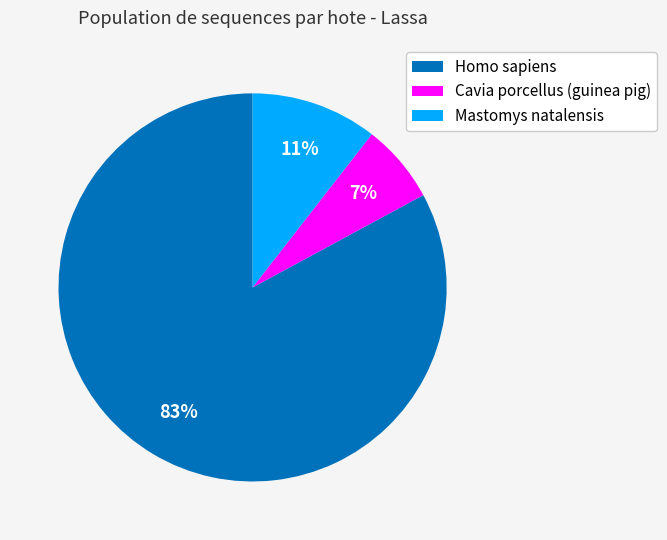

Do Cavia porcellus (guinea pig) and Mastomys natalensis together represent more than half of the pie?

No